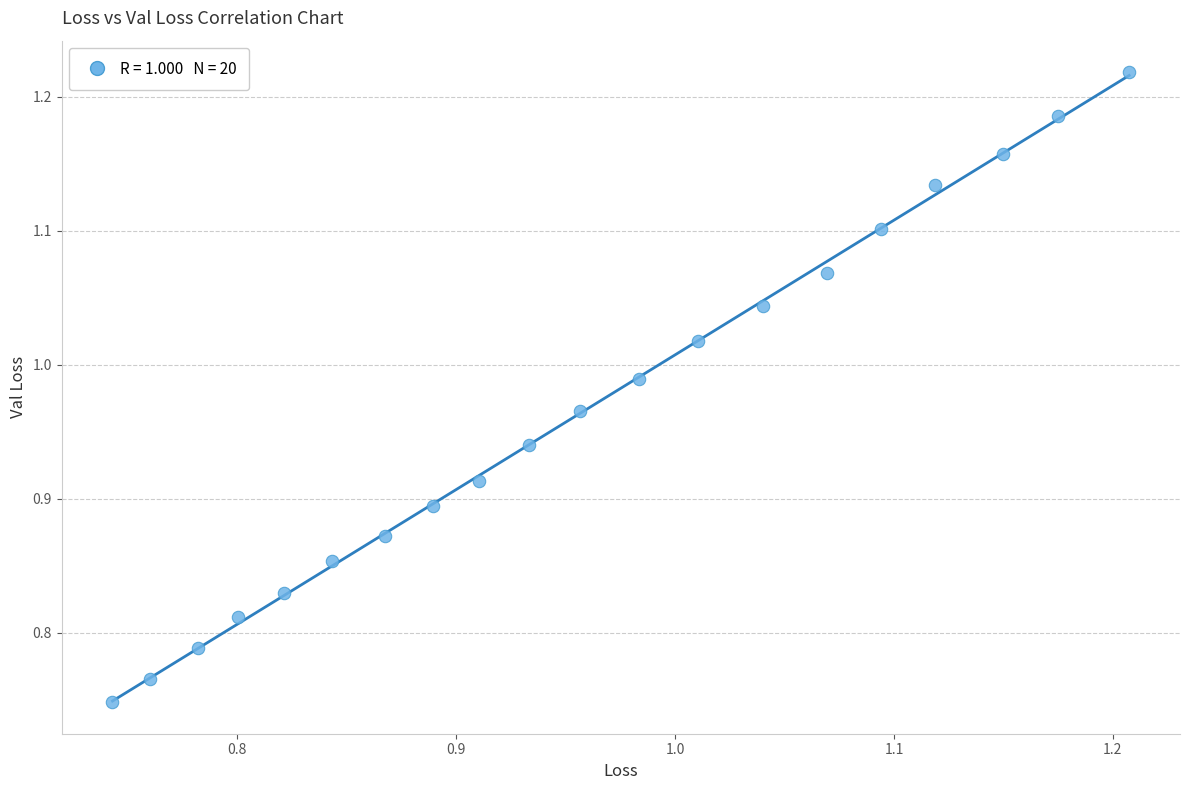

What is the range of Y values (max minus min)?

0.5